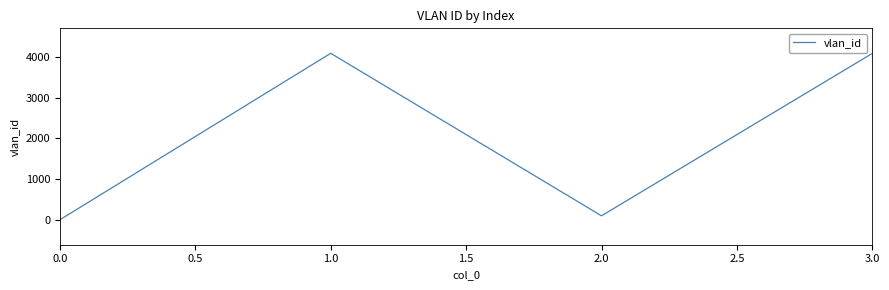

What is the sum of all values?

8287